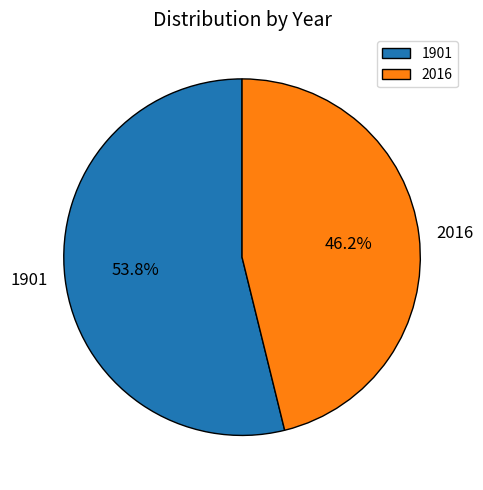

What portion of the pie excludes 2016?

53.8%